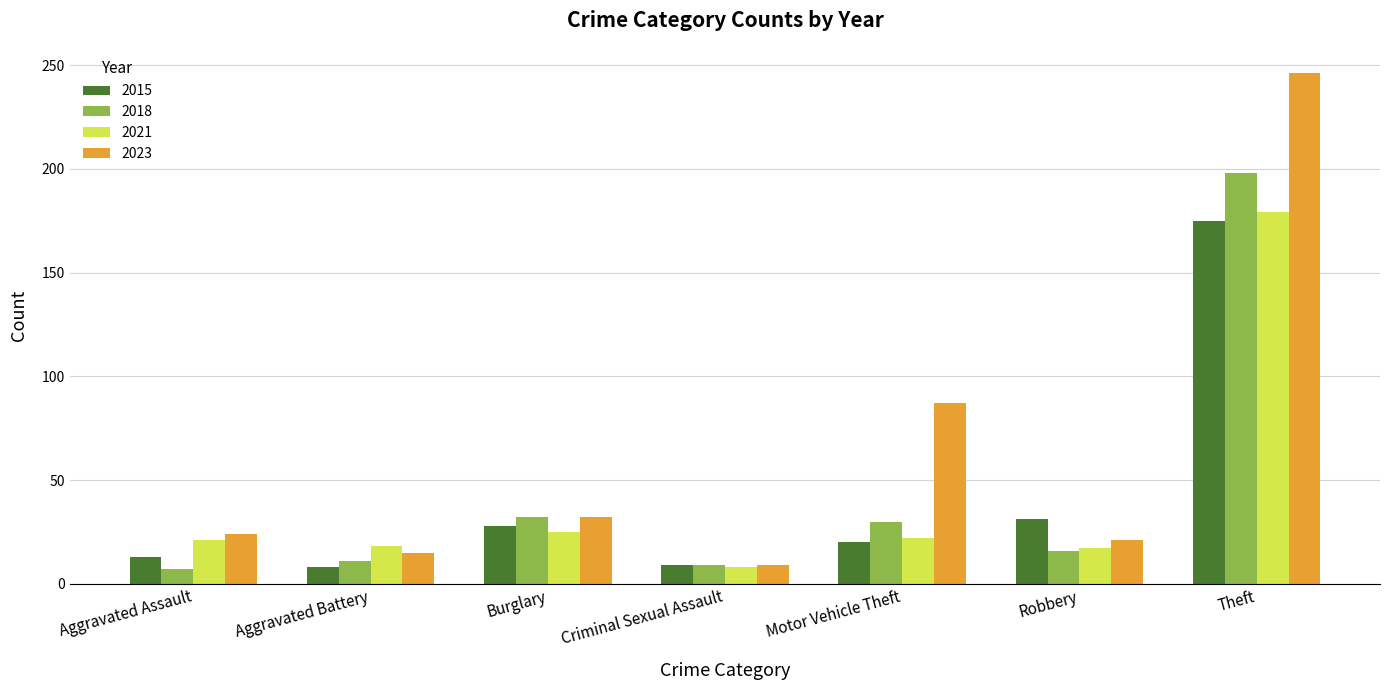

What position from the left is Robbery?

6